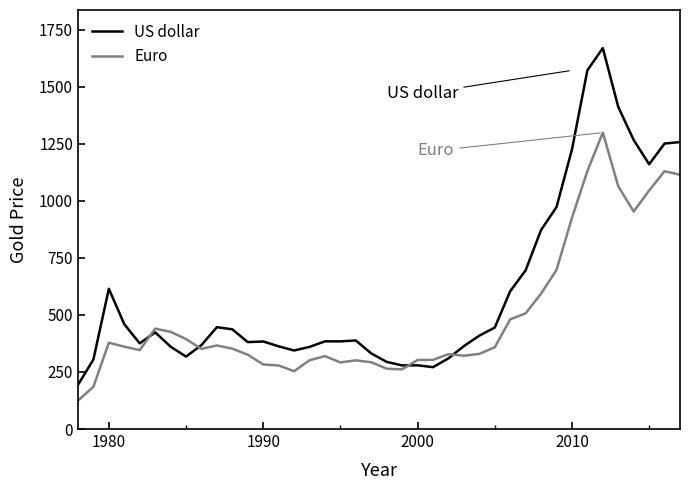

Rank the series by their average value, from highest to lowest.

US dollar, Euro